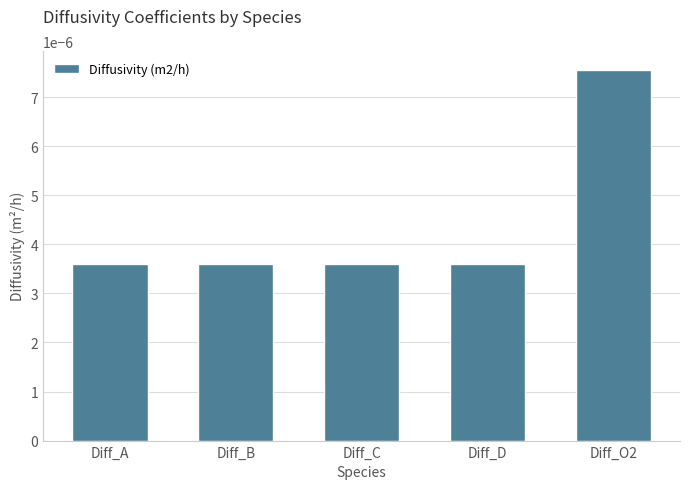

Which has a higher value, Diff_C or Diff_O2?

Diff_O2